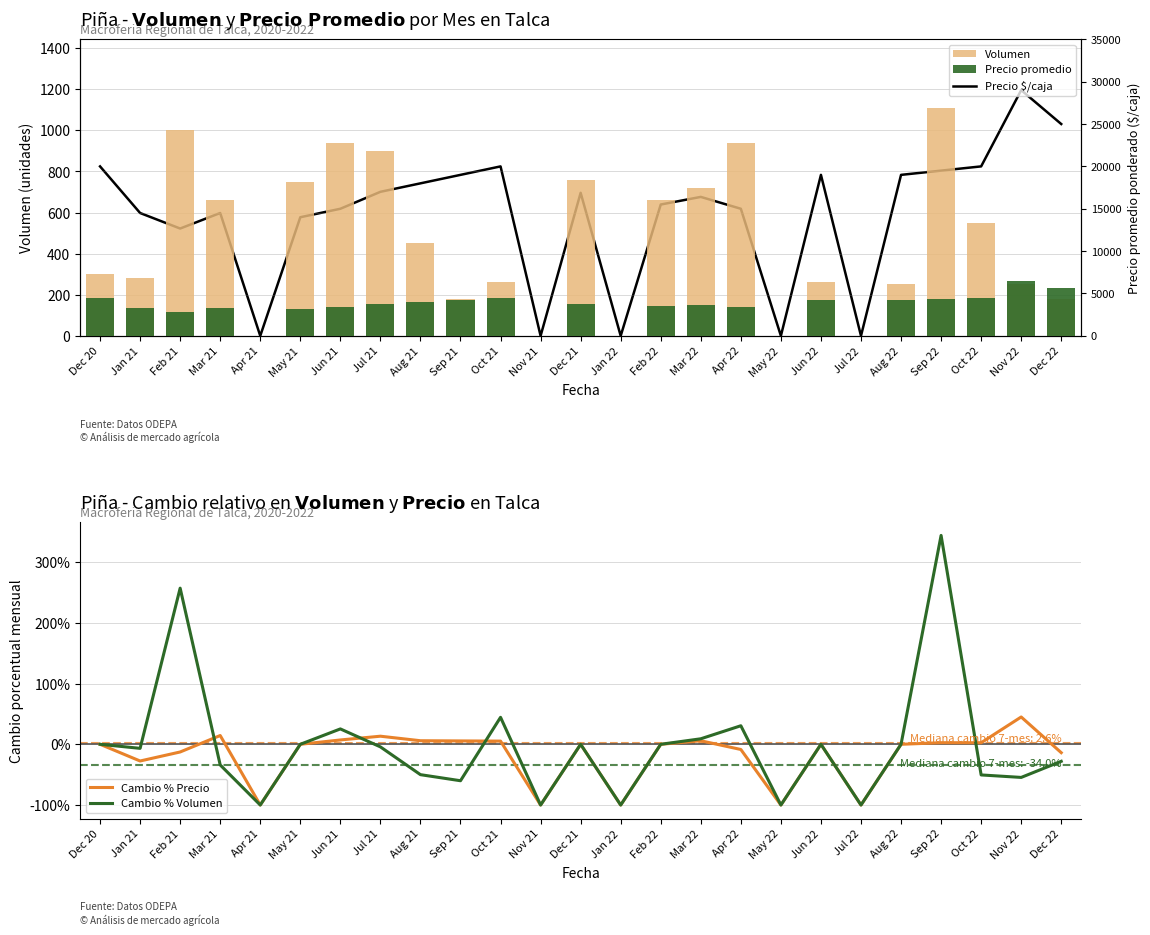

What is the sum of the Precio promedio values at Apr 21 and Apr 22?

138.8